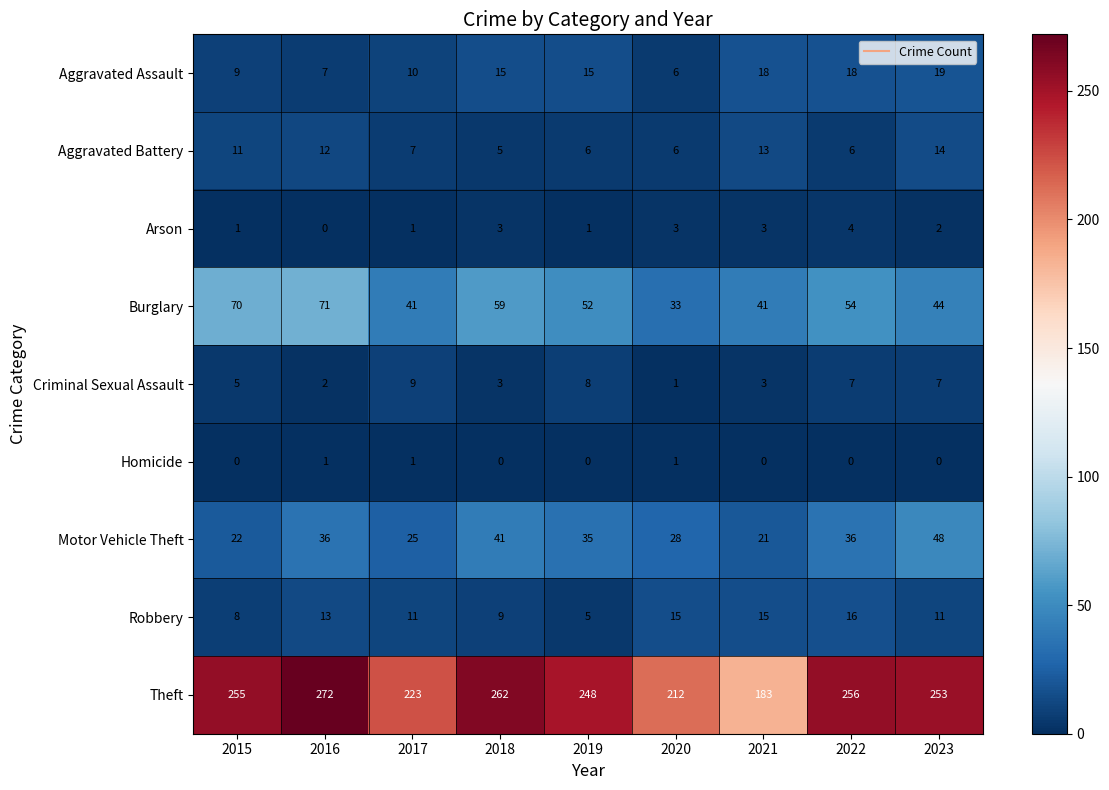

The Criminal Sexual Assault series shows 5 at 2015. True or false?

True